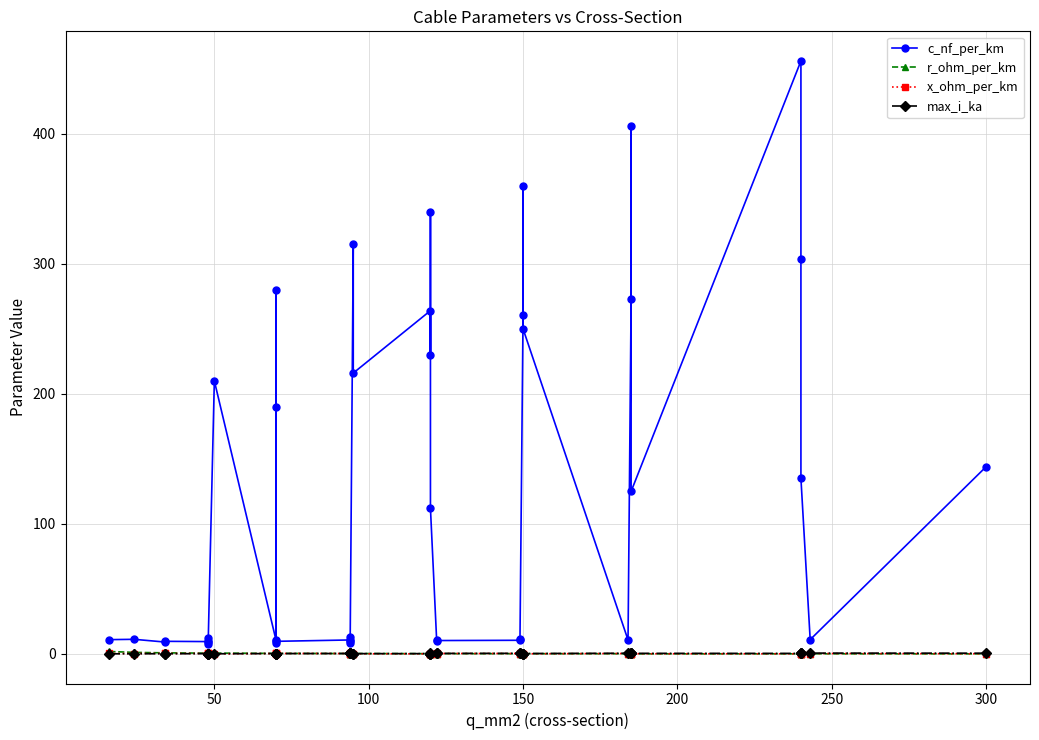

What are all the series names shown in the legend?

c_nf_per_km, r_ohm_per_km, x_ohm_per_km, max_i_ka